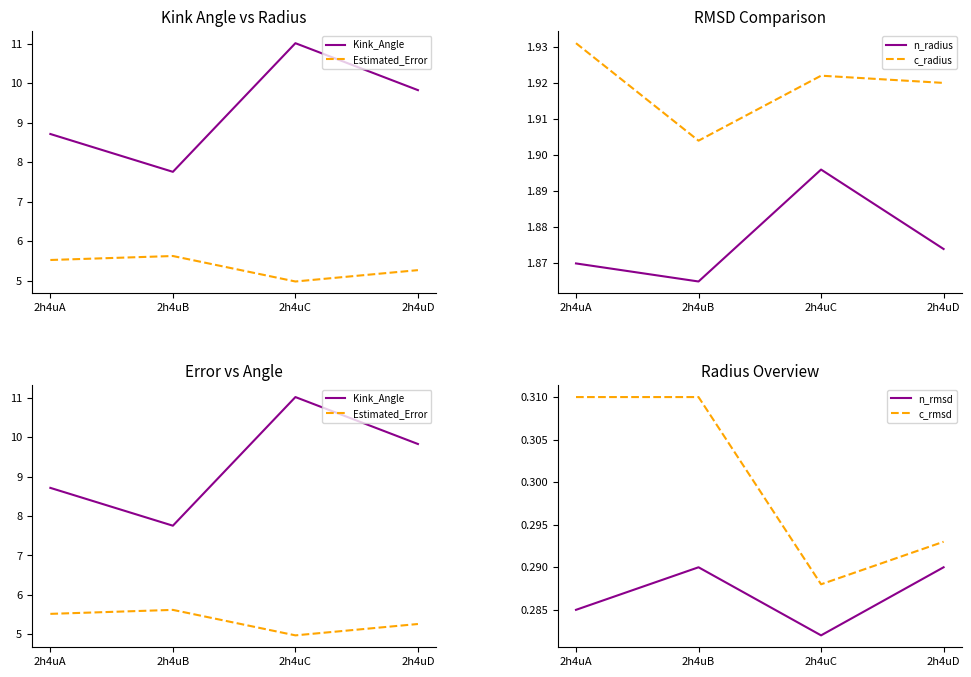

What is the value of the n_radius point at the 3rd from the left?

1.9